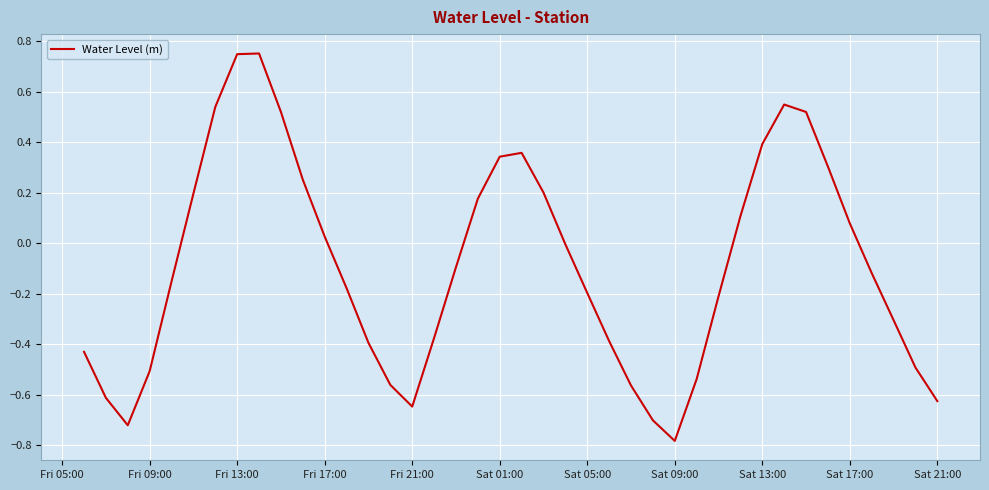

What is the difference between the maximum and minimum values?

1.5